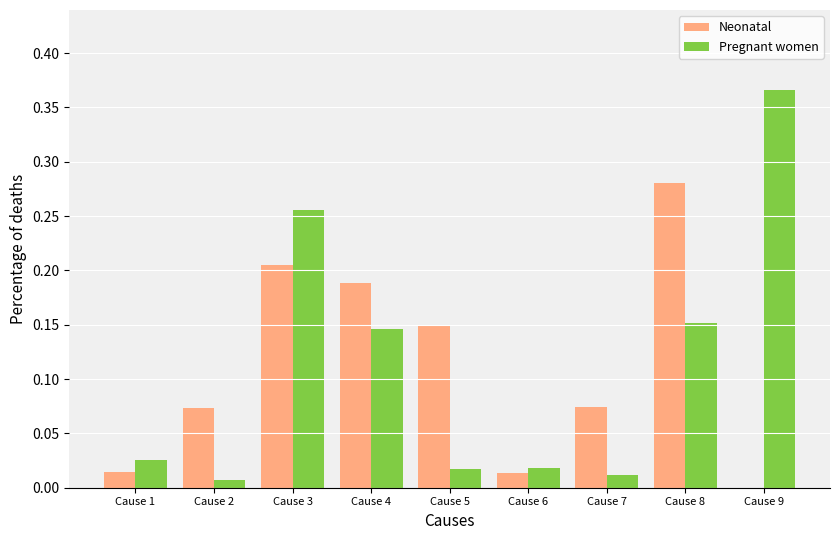

Between Cause 5 and Cause 9, which series saw the biggest shift?

Pregnant women